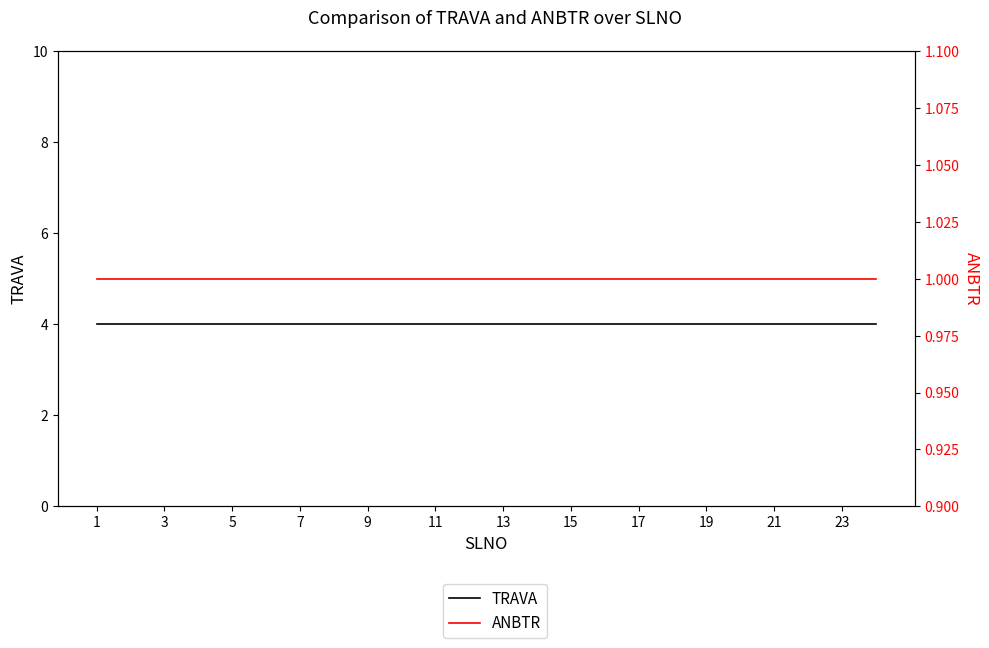

Rank the series by their average value, from lowest to highest.

ANBTR, TRAVA